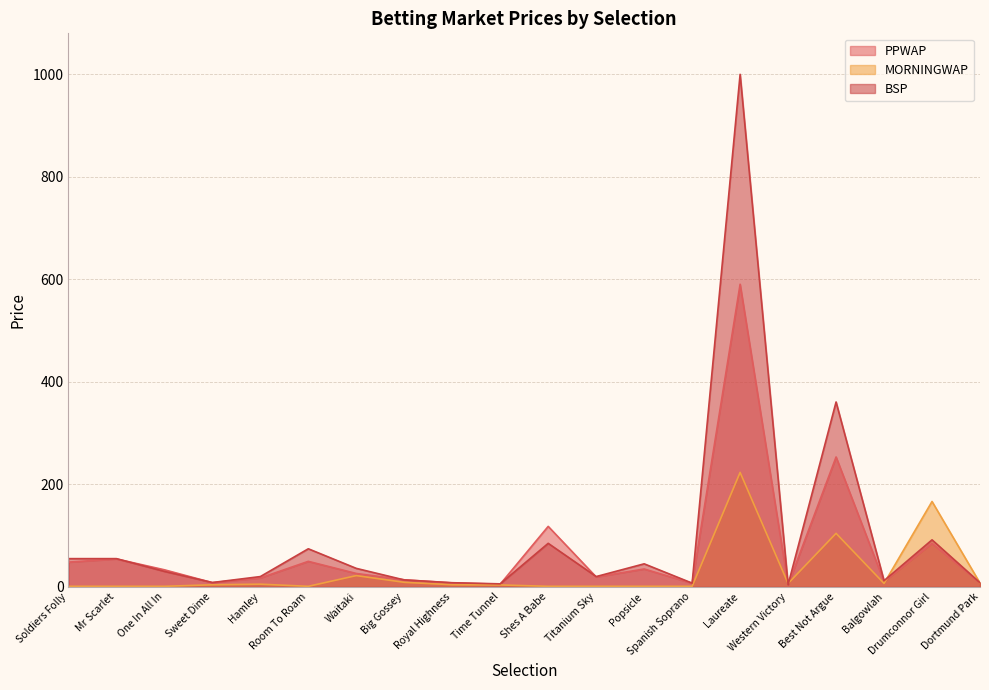

List the labels in order of MORNINGWAP value, largest first.

Laureate, Drumconnor Girl, Best Not Argue, Waitaki, Big Gossey, Dortmund Park, Balgowlah, Western Victory, Hamley, Royal Highness, Sweet Dime, Time Tunnel, Soldiers Folly, Mr Scarlet, One In All In, Room To Roam, Shes A Babe, Titanium Sky, Popsicle, Spanish Soprano